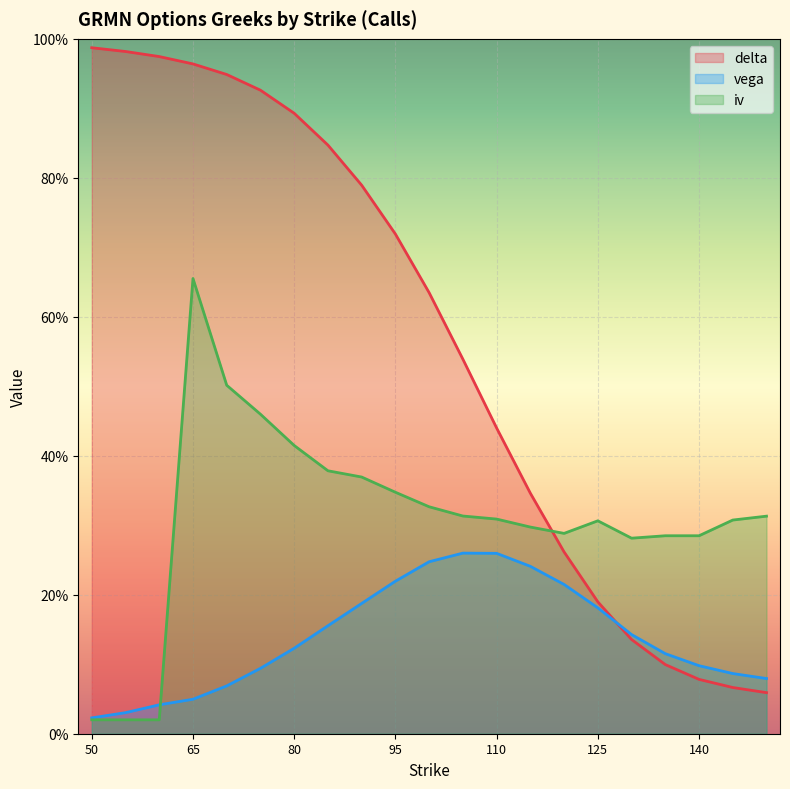

Which series changed the most between 75 and 85?

iv